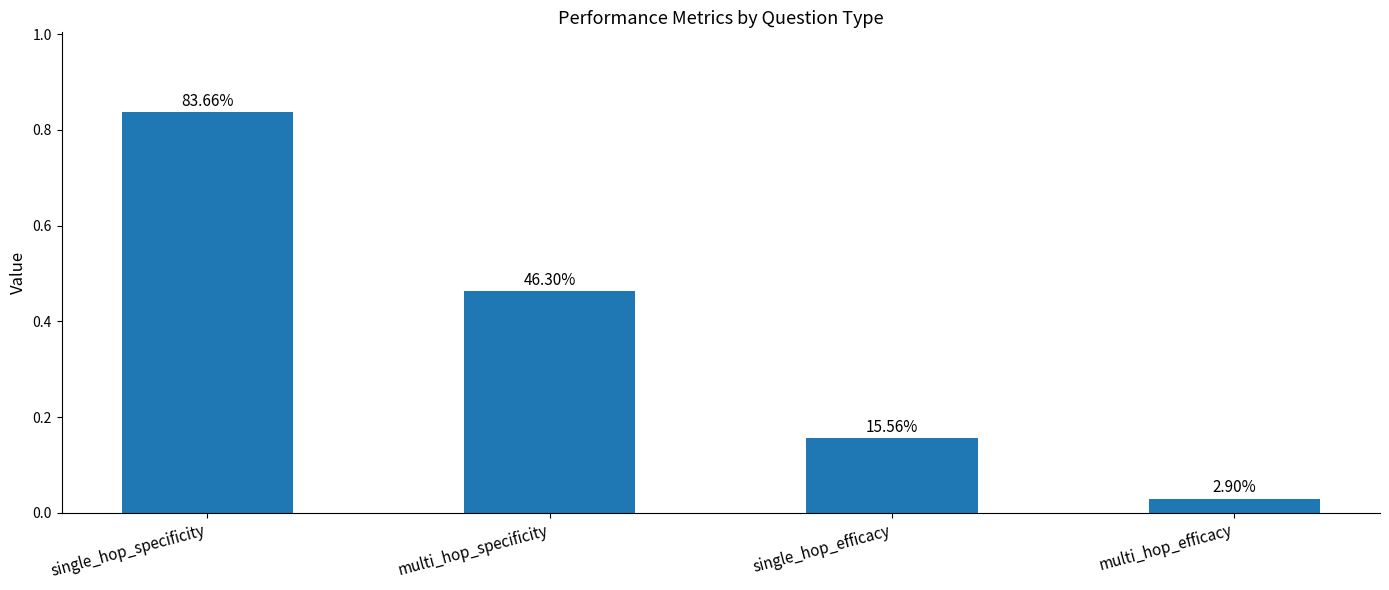

How many bars are there in total?

4